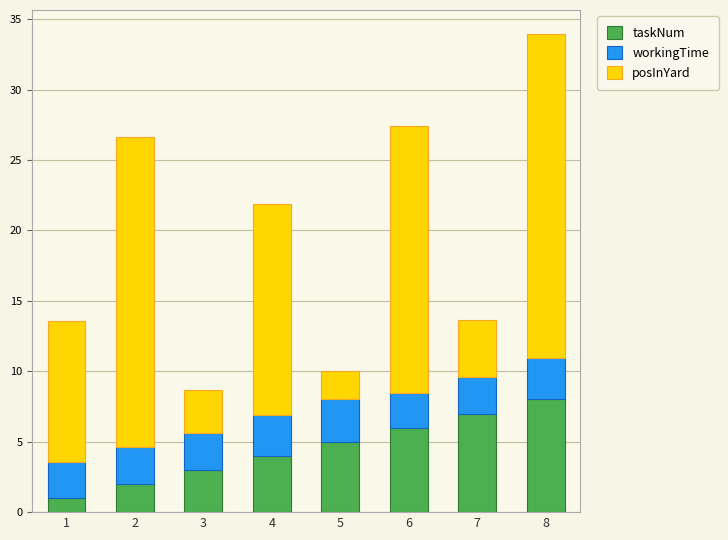

At which category is the sum across all series the highest?

8